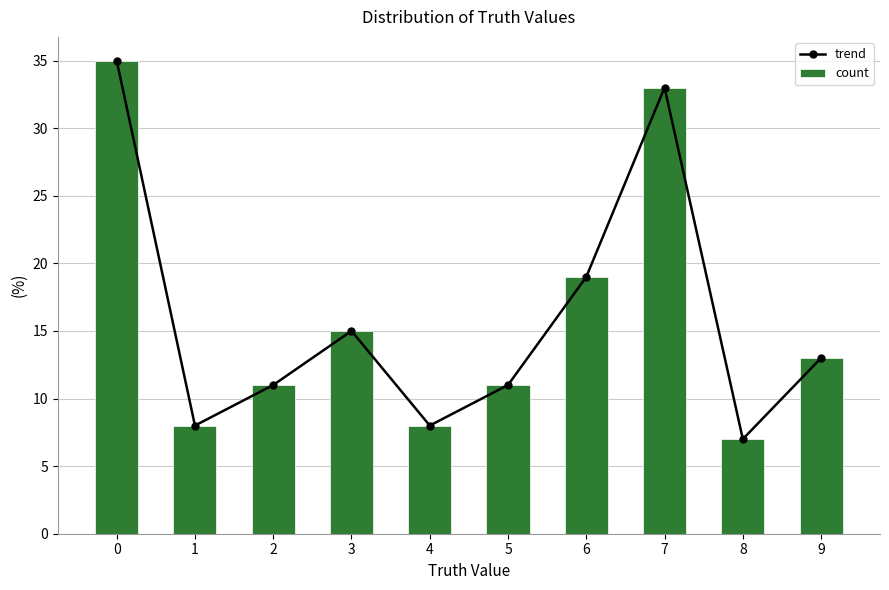

What is the value of the trend bar at the 10th from the left?

13